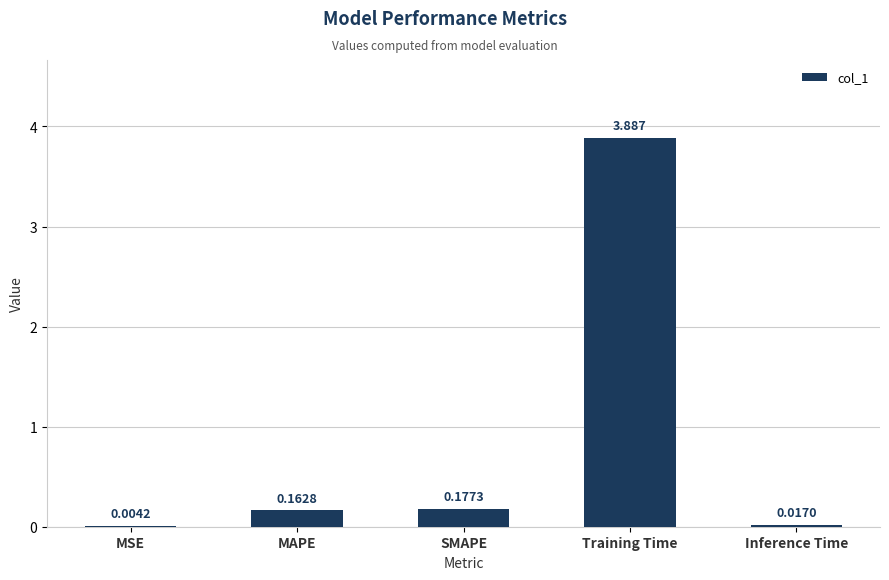

Where is the data nearest to the value 1?

SMAPE